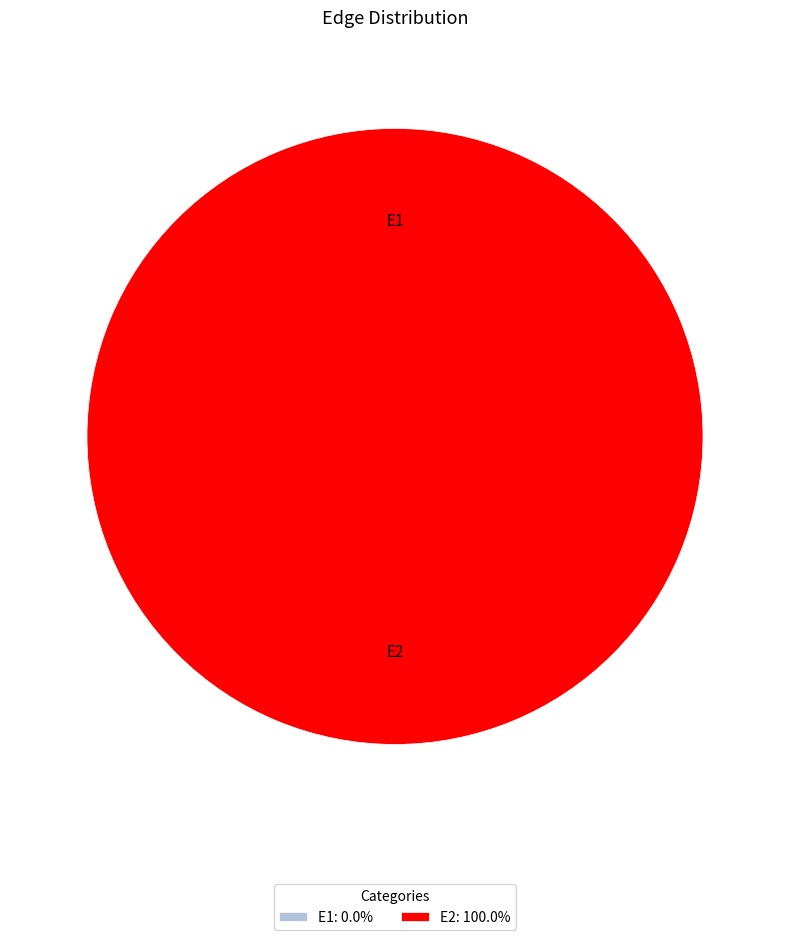

Which category has the biggest portion of the pie?

E2